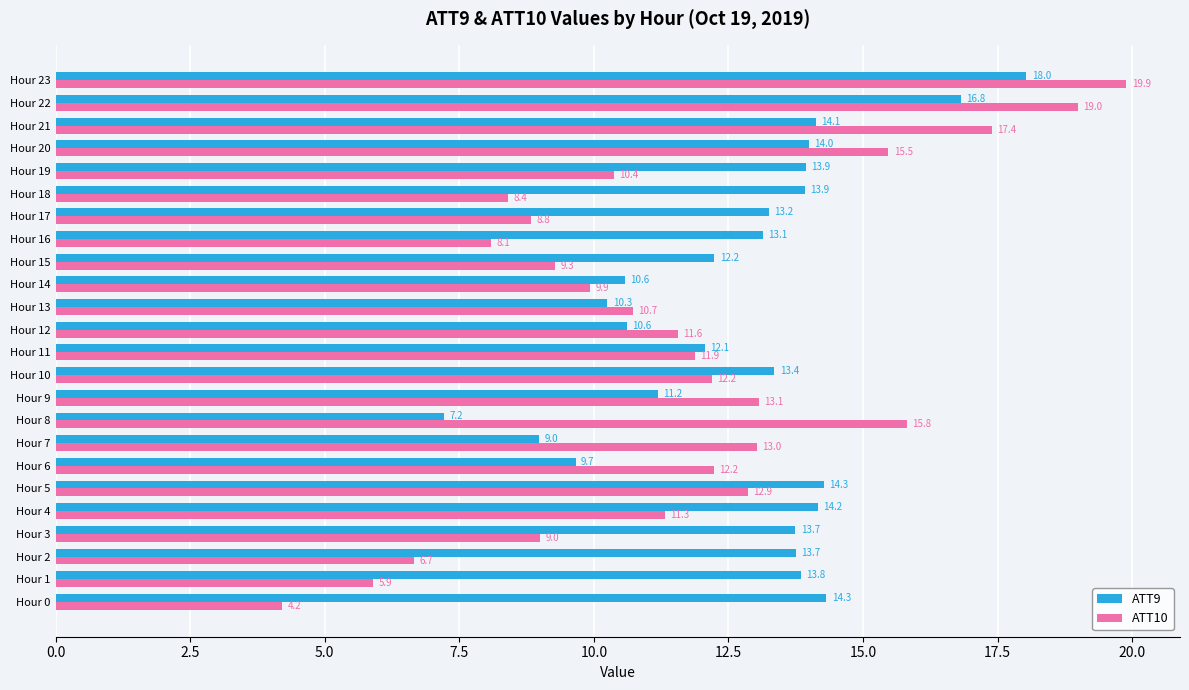

Between Hour 16 and Hour 19, which series saw the biggest shift?

ATT10